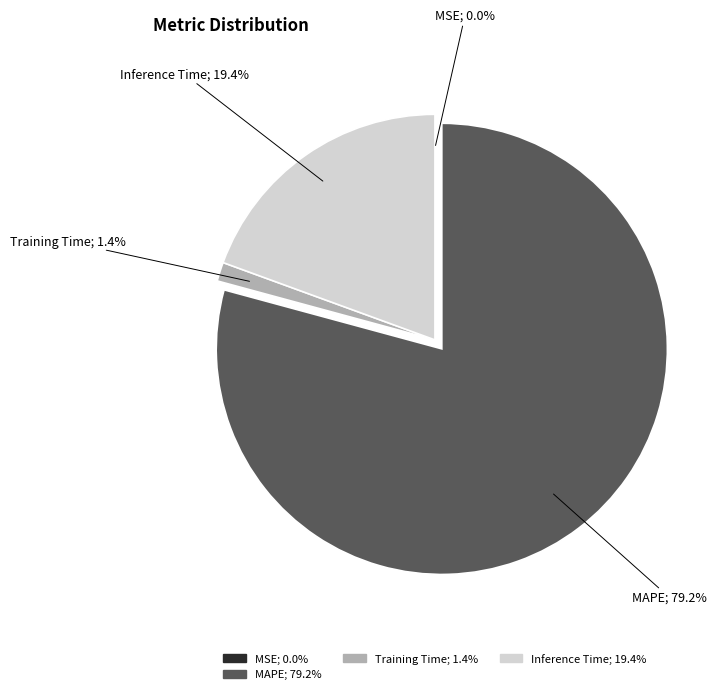

Is there any slice that represents more than half of the pie?

Yes